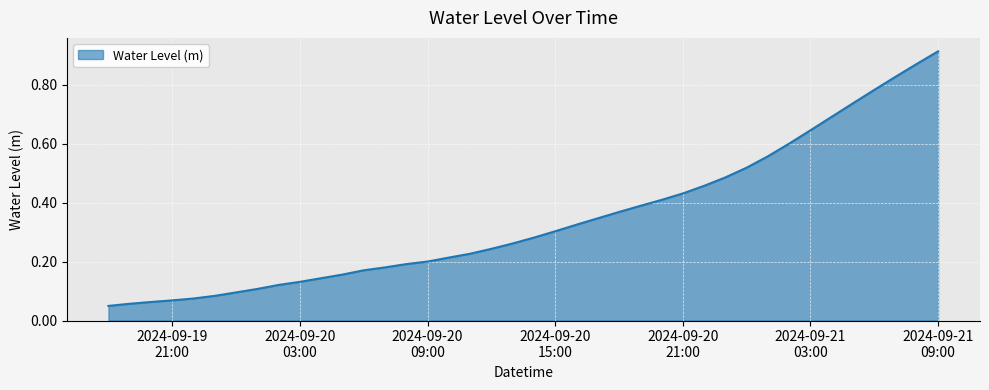

How many lines are shown in the chart?

1